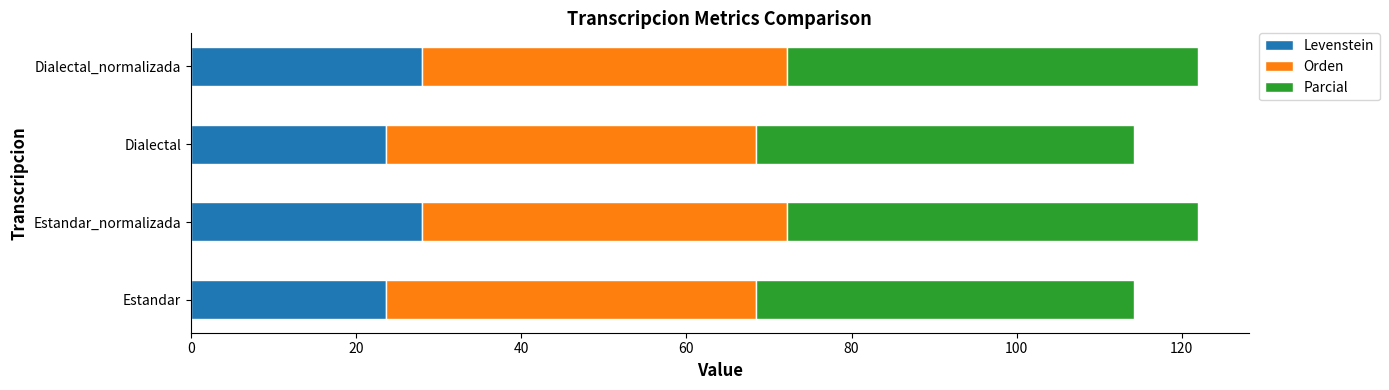

What is the highest value of the Levenstein series?

28.0